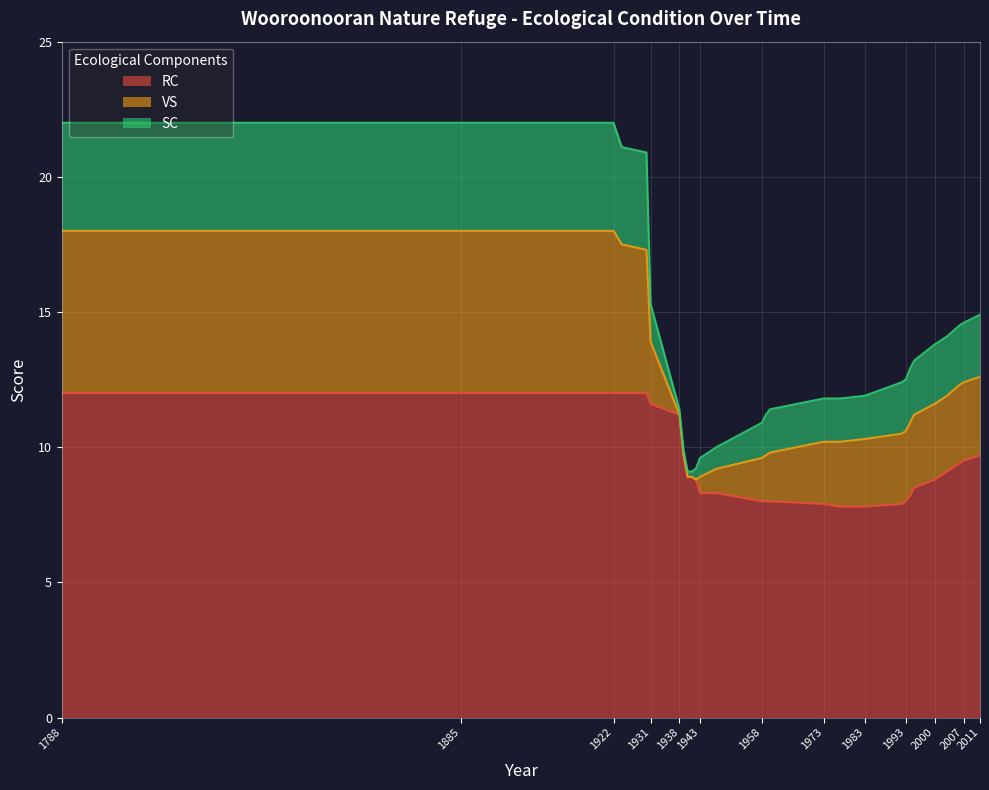

The value of VS at 1994 is 3.7. True or false?

False